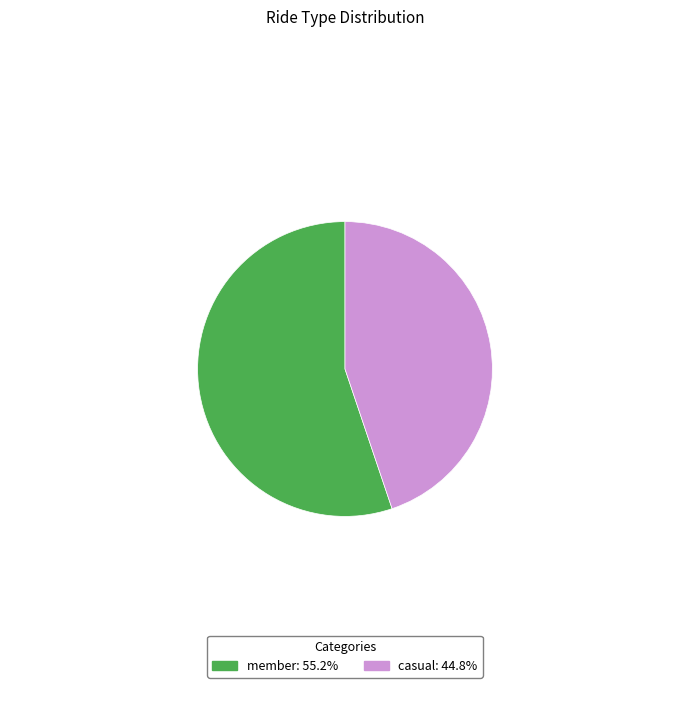

Approximately how many times larger is the value at member compared to casual?

1.2